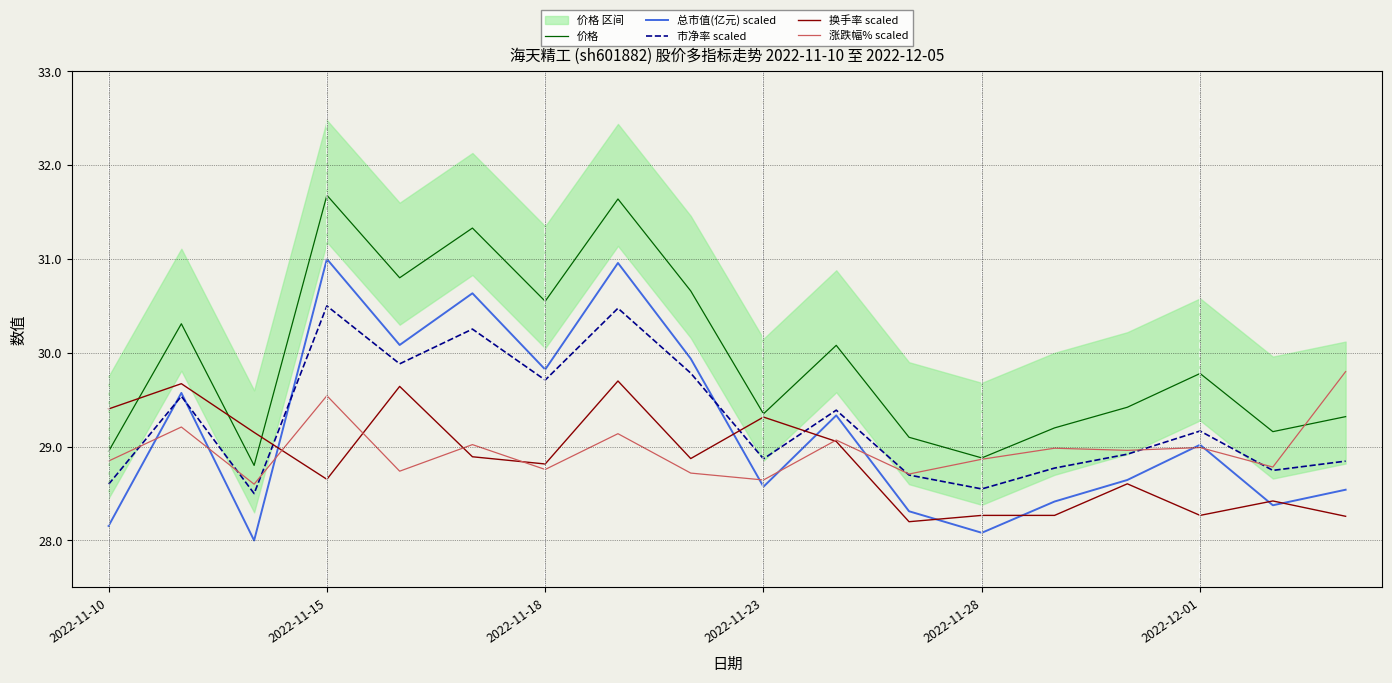

What is the difference between the maximum and minimum values in the 价格 series?

2.9